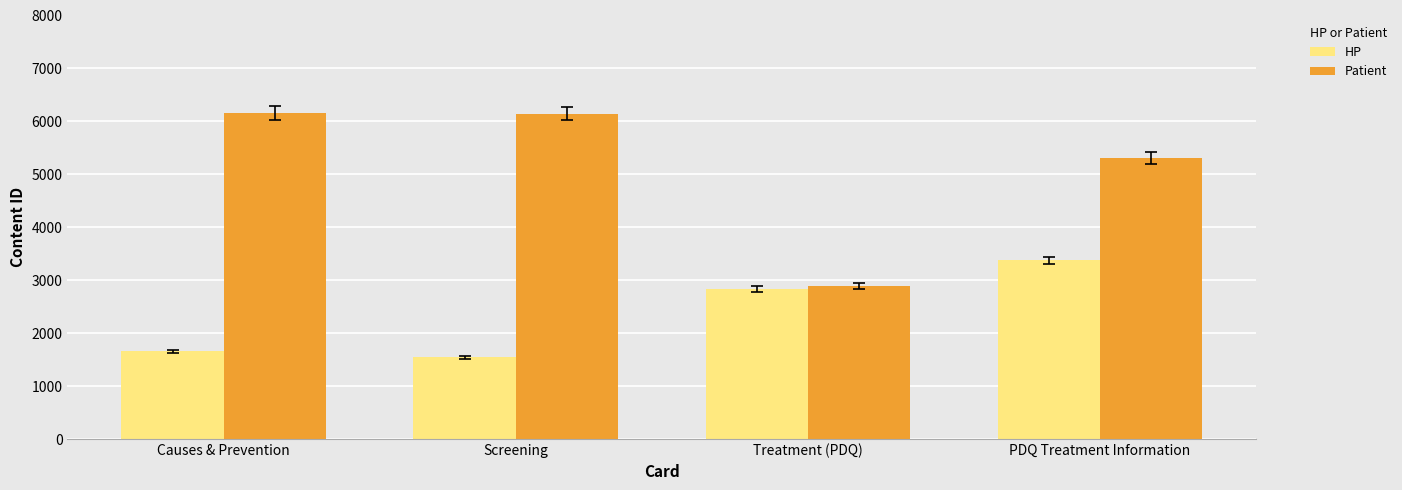

What is the total value across all series at Screening?

7686